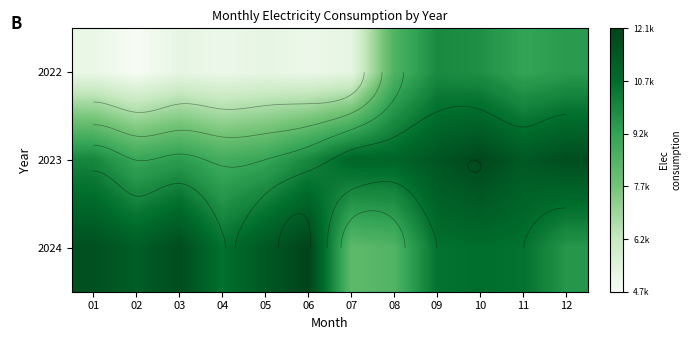

At how many categories does at least one series exceed 6720?

12